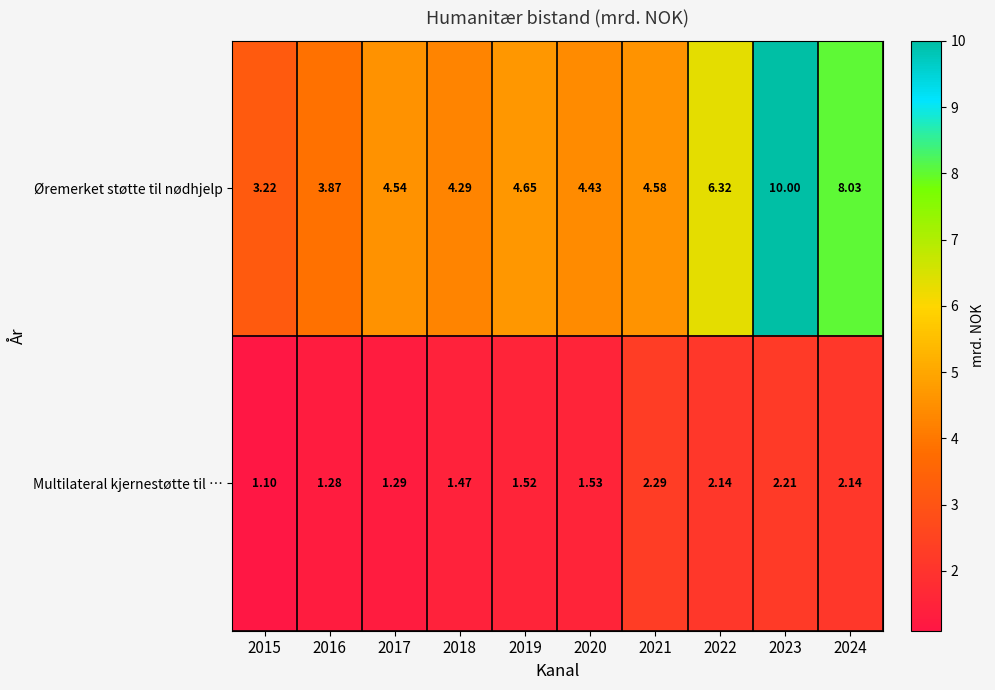

At which category does the chart reach its minimum across all series?

2015